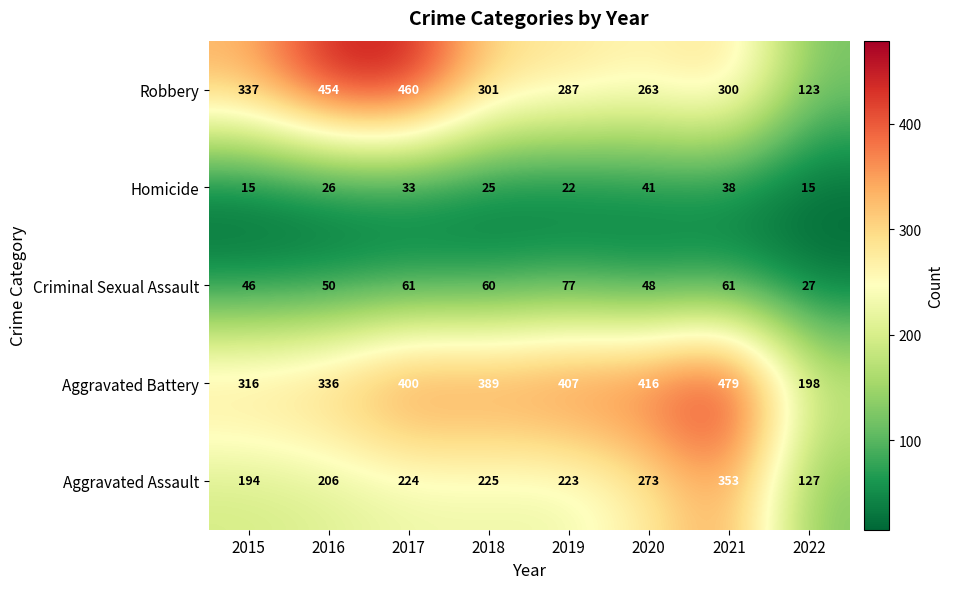

Is the value of Robbery at 2021 greater than the value of Criminal Sexual Assault at 2020?

Yes